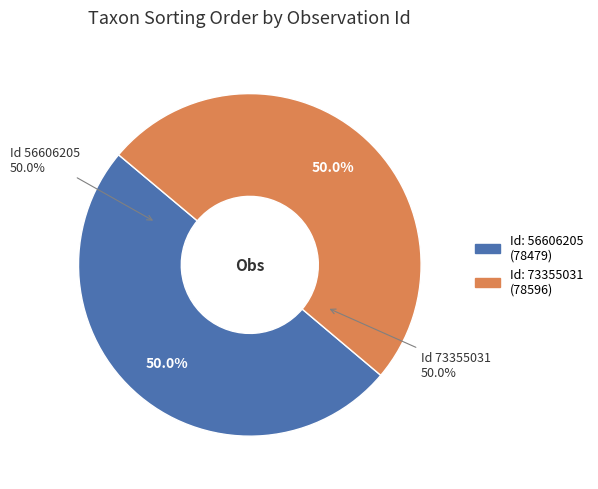

True or false: 73355031 accounts for 50% of the total.

True